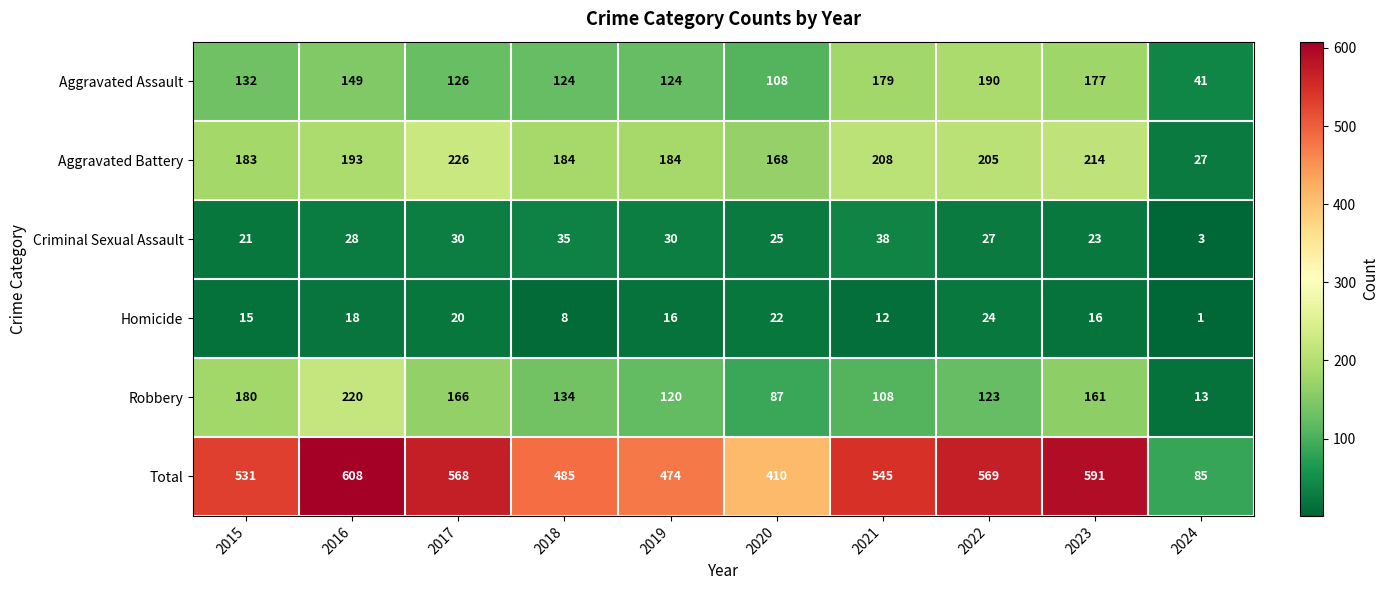

How many series are shown in this chart?

6